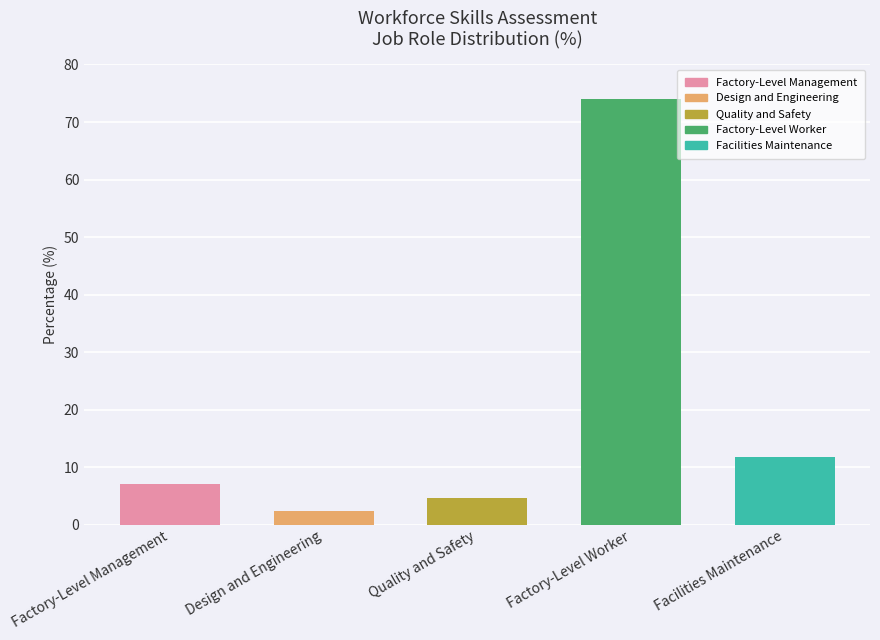

Rank the categories by value from lowest to highest.

Design and Engineering, Quality and Safety, Factory-Level Management, Facilities Maintenance, Factory-Level Worker